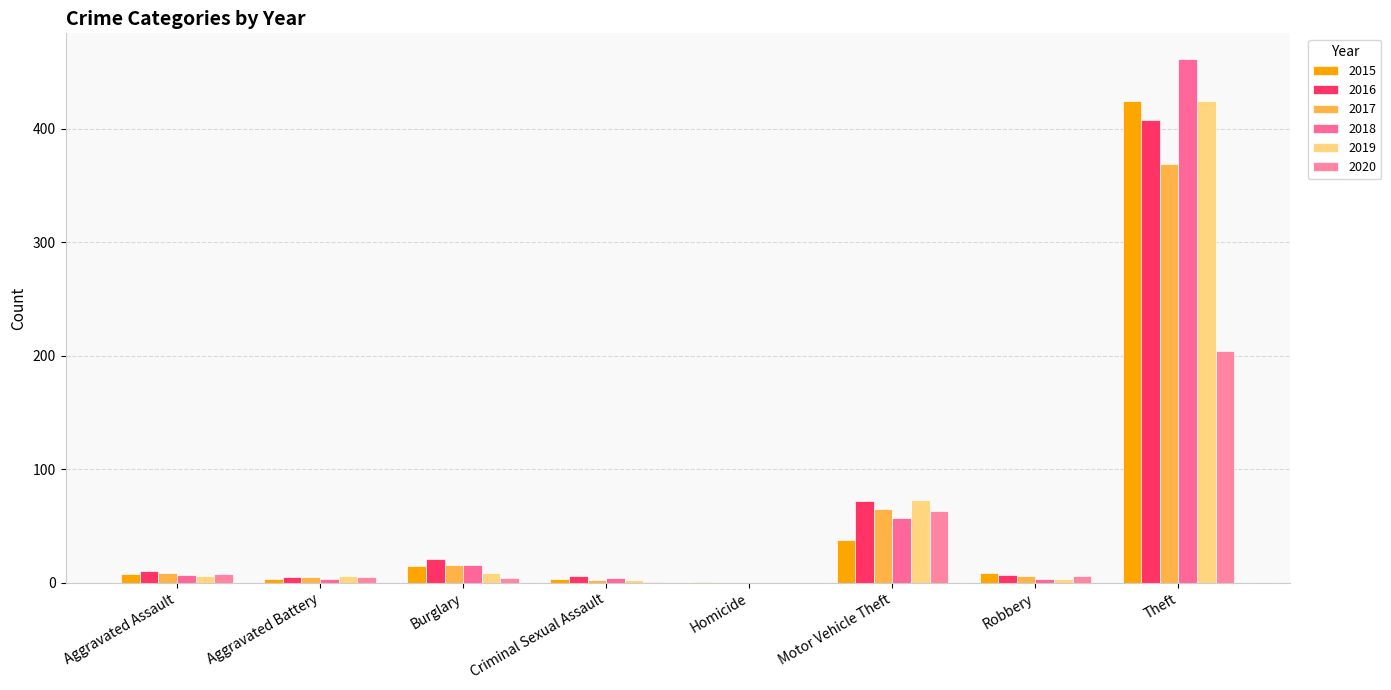

How many distinct data groups are displayed?

6